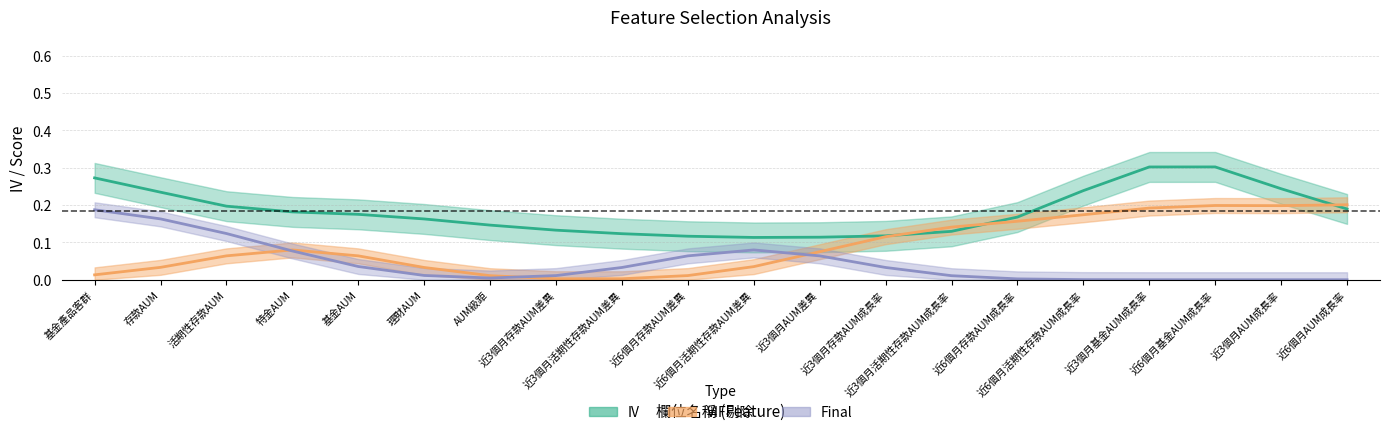

Which series has the largest total across all categories?

IV (line)